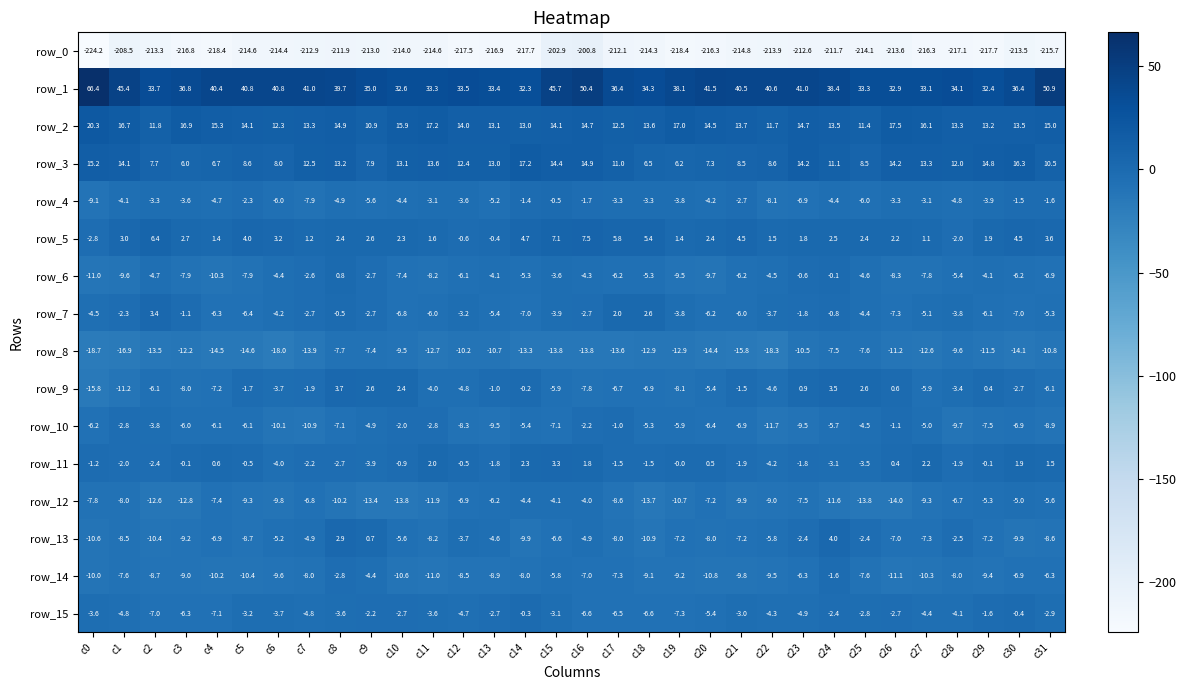

What is the difference between the maximum and second lowest values in the row_0 series?

17.6